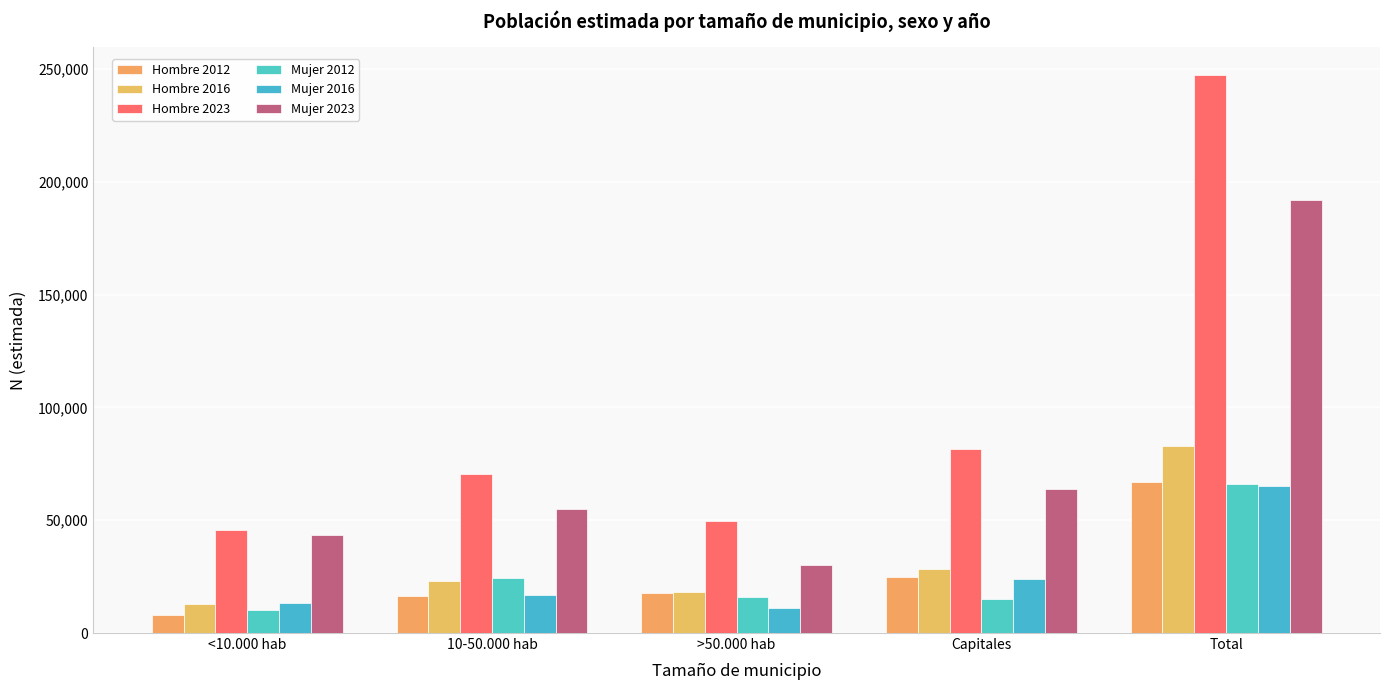

Reading left to right, extract all data points from this chart.

Hombre 2012: 7957	16607	17888	24639	67090
Hombre 2016: 12823	23215	18381	28284	82704
Hombre 2023: 45883	70356	49451	81713	247403
Mujer 2012: 10225	24548	16181	15174	66129
Mujer 2016: 13524	16677	11116	23822	65140
Mujer 2023: 43306	54903	30163	63814	192185